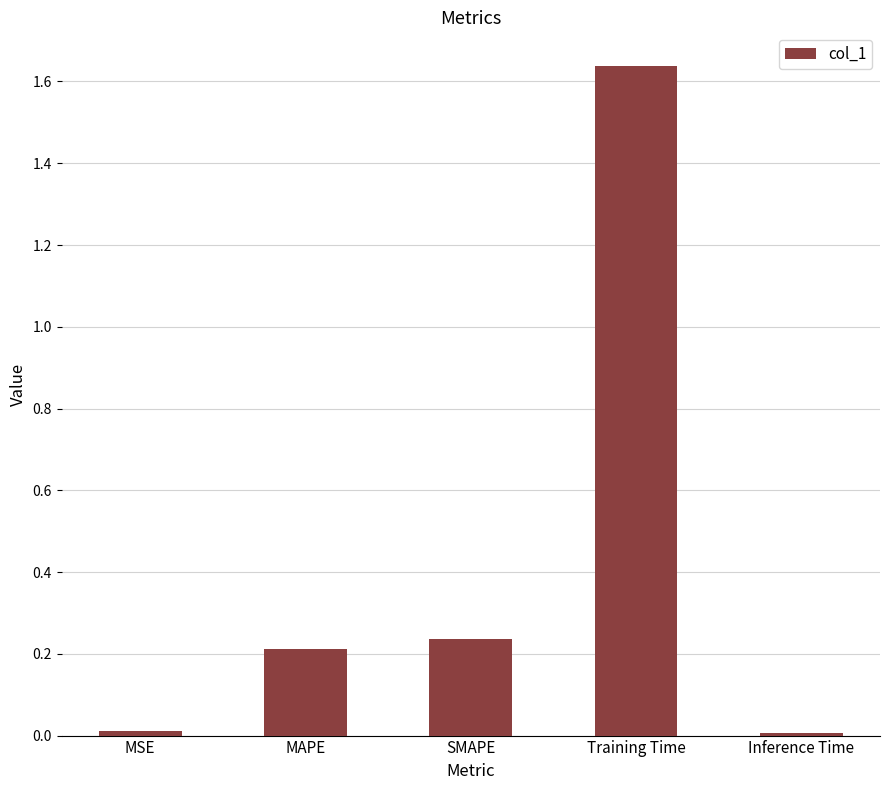

What is the label of the 2nd bar from the right?

Training Time